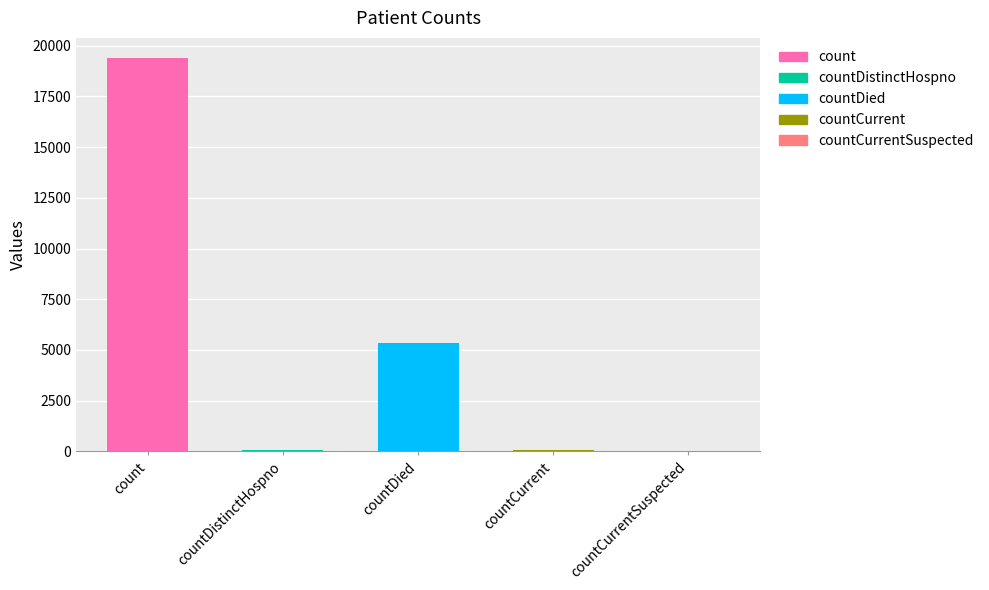

How many values are below 60?

2